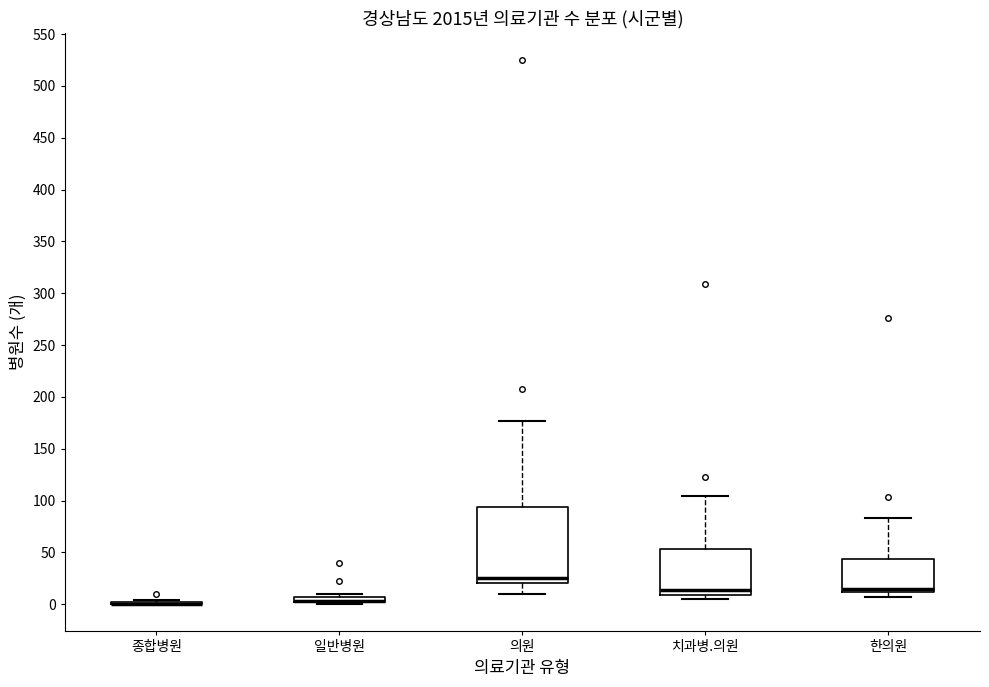

Where is the lower edge of the box for 일반병원 on the y-axis? The values are not printed on the chart, so give them approximately, as read against the axis.

0